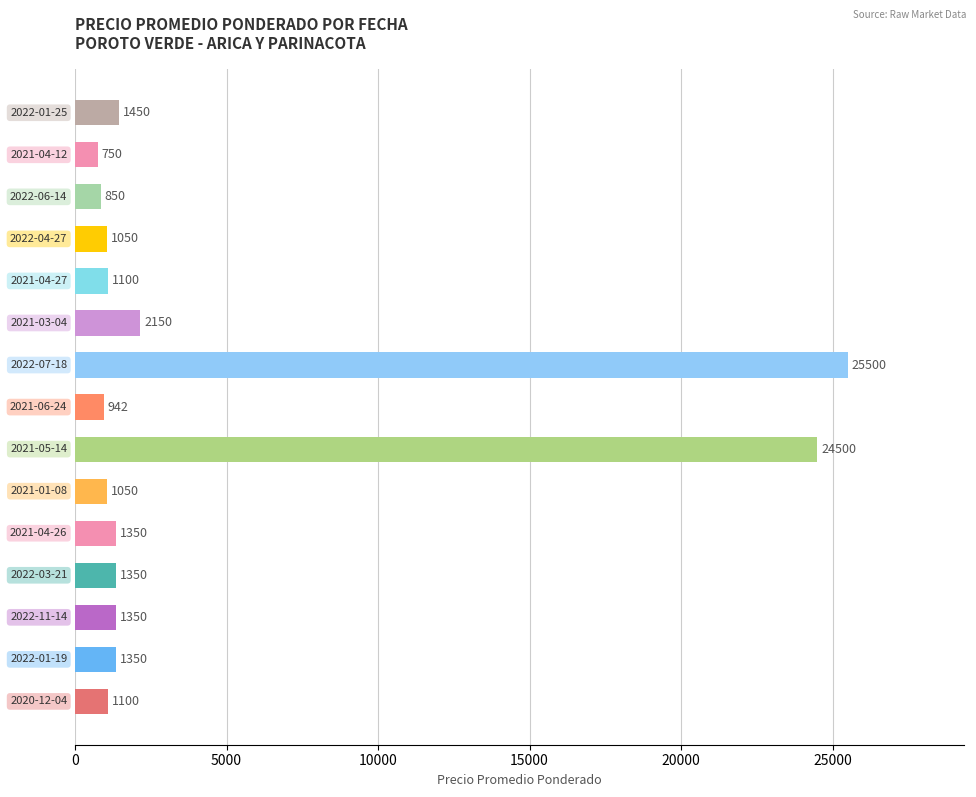

How many values are below 1350?

7